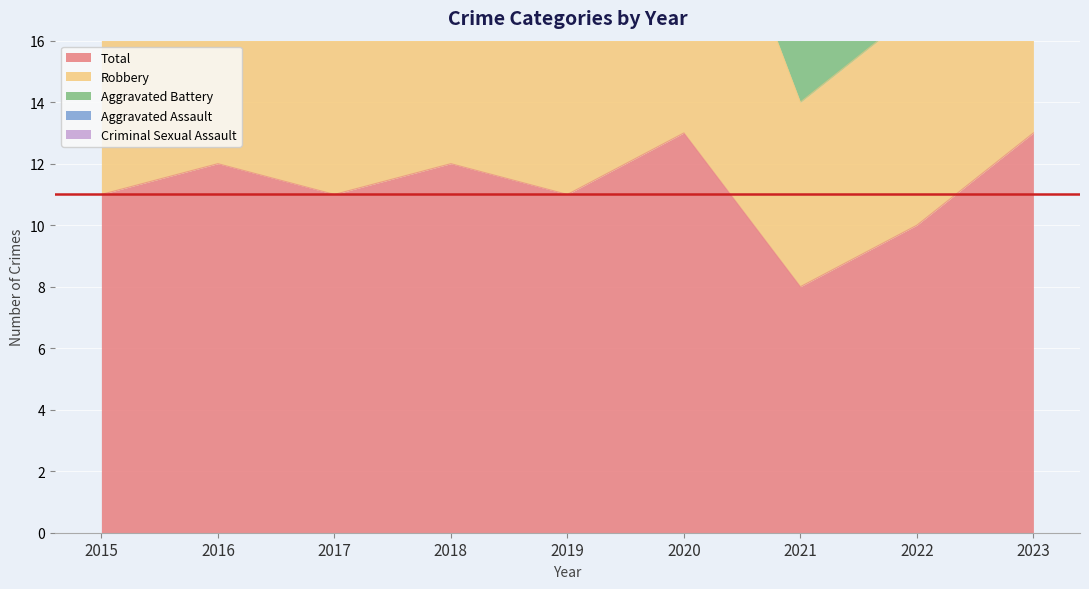

At which label does Criminal Sexual Assault reach its peak?

2023